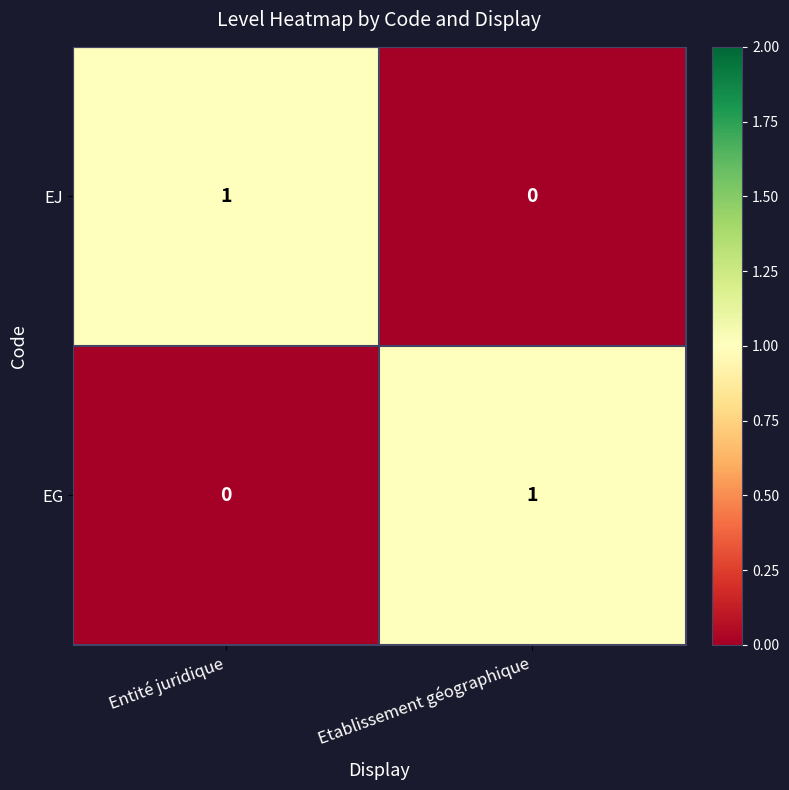

Reading left to right, extract all data points from this chart.

EJ: Entité juridique=1	Etablissement géographique=0
EG: Entité juridique=0	Etablissement géographique=1